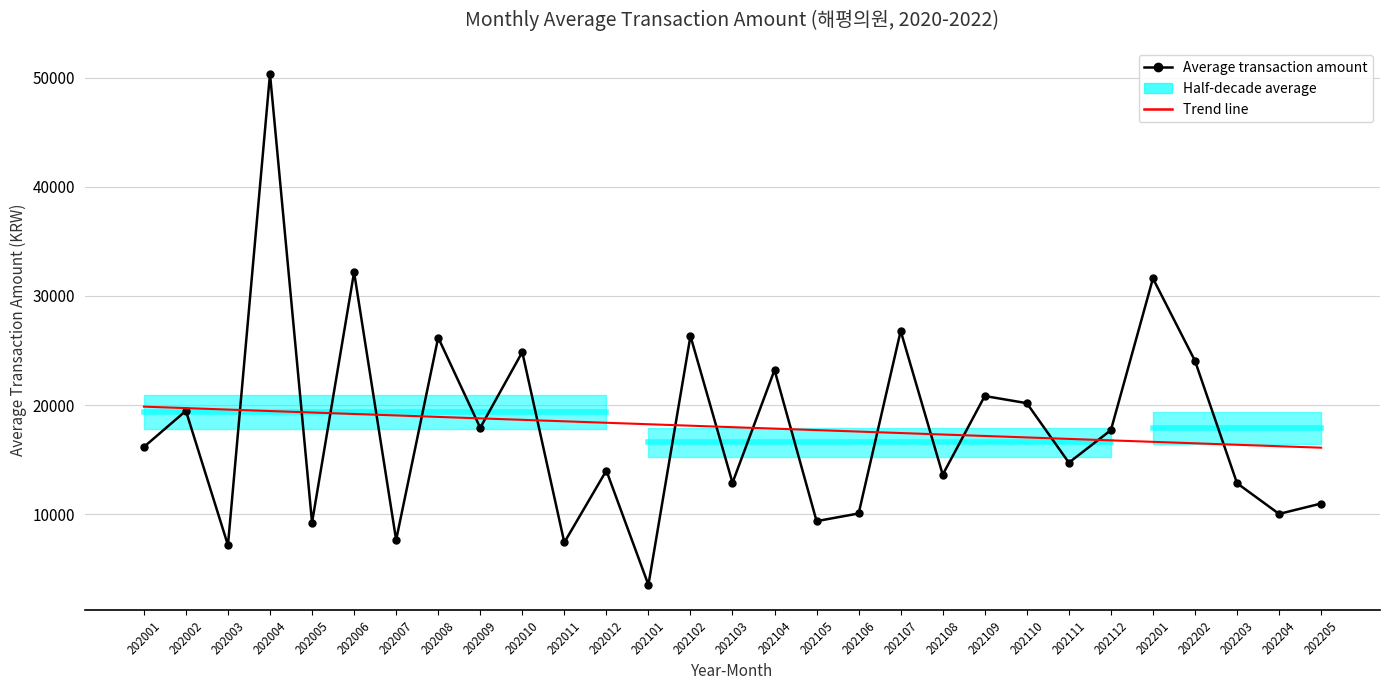

How many values in the Average transaction amount series exceed 16170?

14